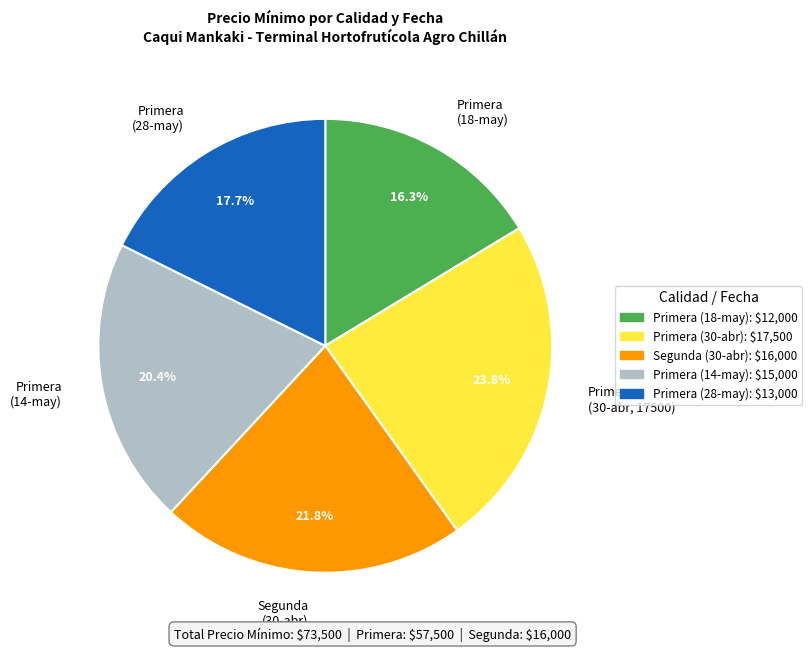

Count the number of slices in the pie.

5